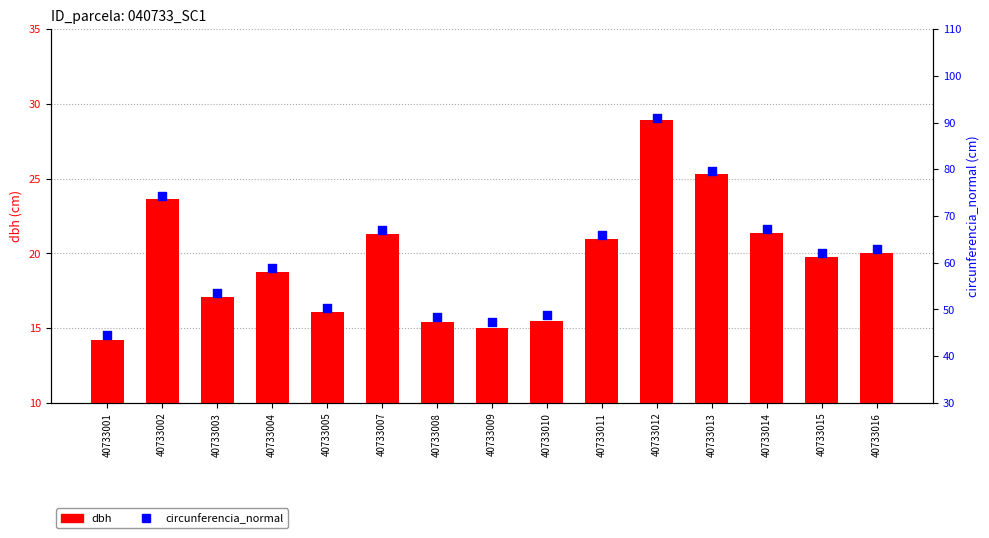

Which series has the largest total across all categories?

circunferencia_normal